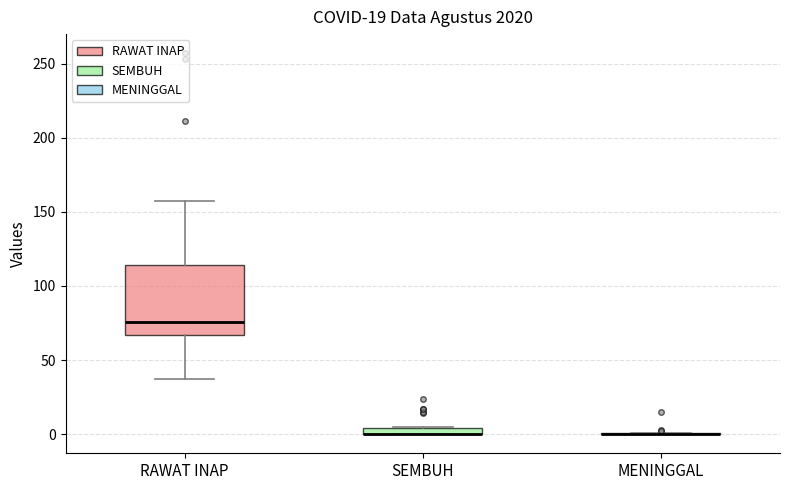

Which box is the tallest, from its lower edge to its upper edge?

RAWAT INAP